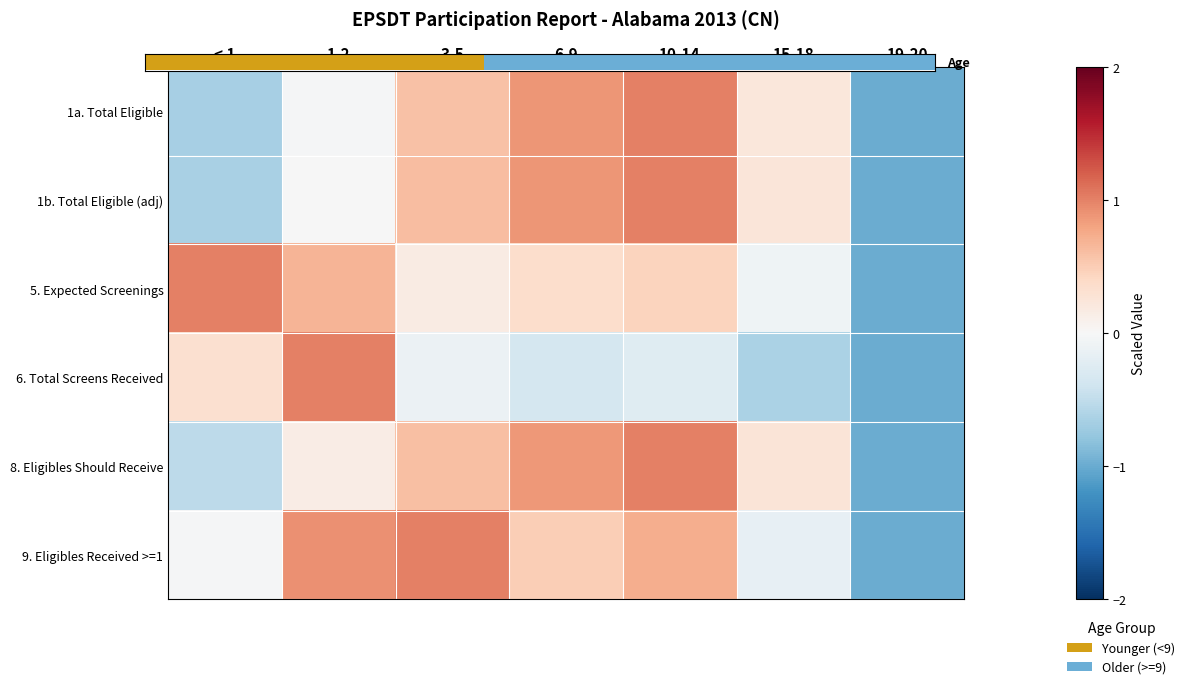

What is the difference between the 5. Expected Screenings values at < 1 and 15-18?

1.1